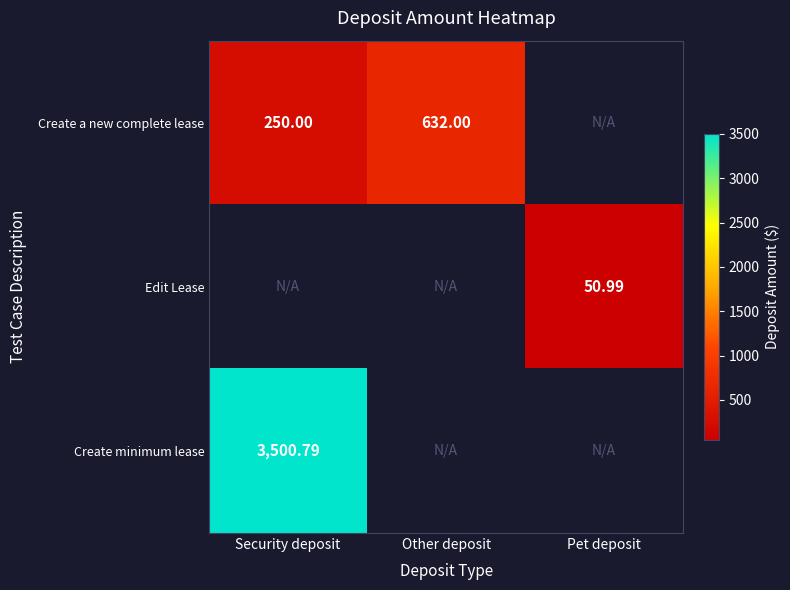

How many values in Create a new complete lease are above zero?

2